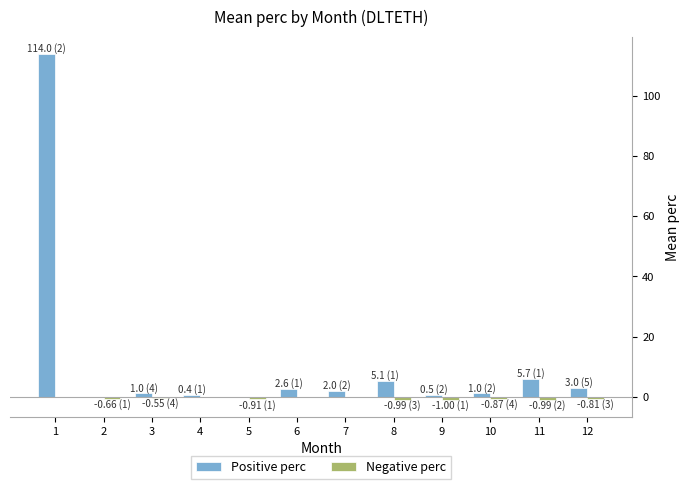

What is the sum of all Positive perc values?

135.4